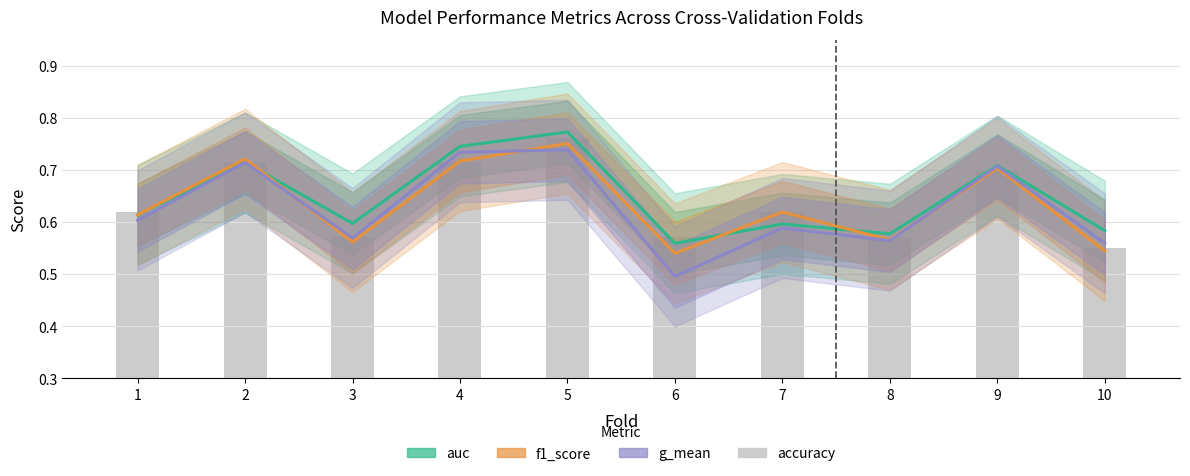

At how many categories does at least one series exceed 0?

10